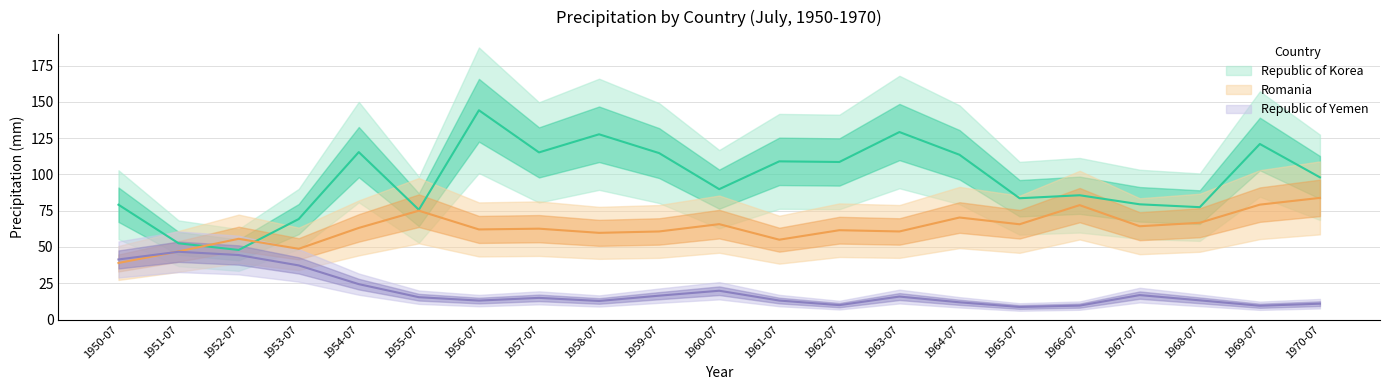

Does the chart display data point markers on the line(s)?

No